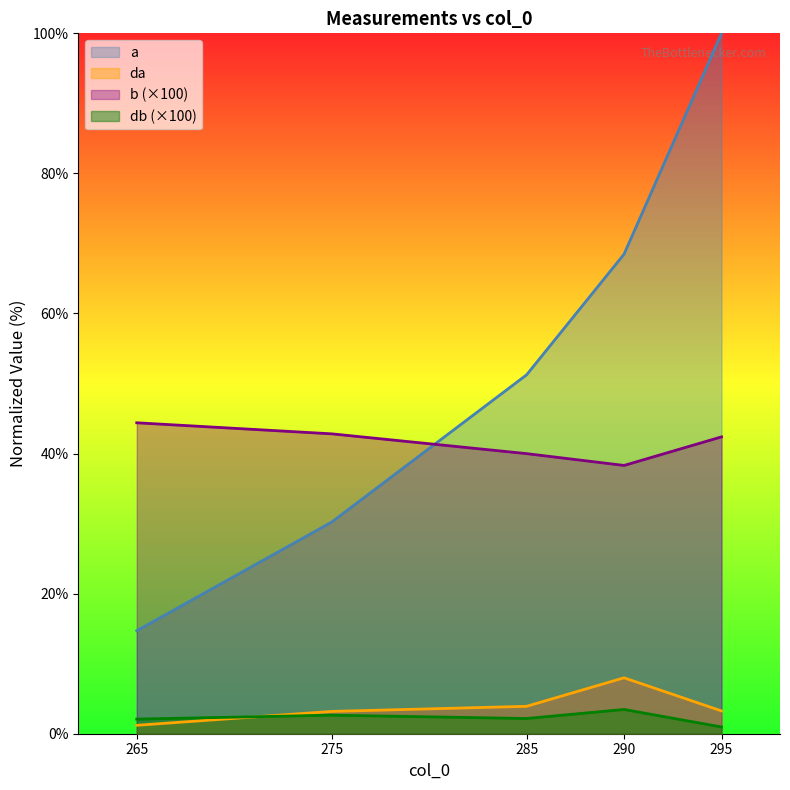

Which series has the largest range (max minus min)?

a